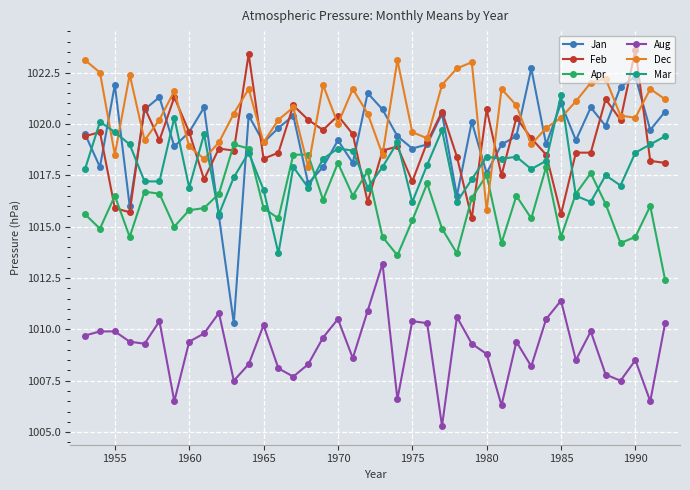

True or false: Apr and Aug cross at least once.

False